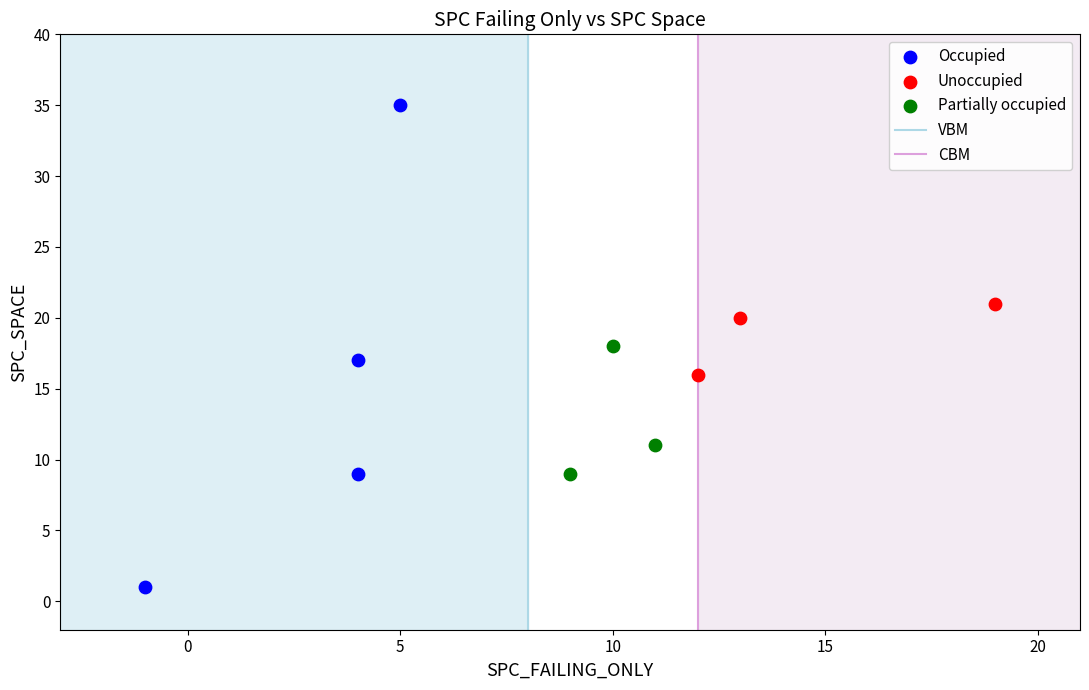

Which series contains the highest Y value?

Occupied